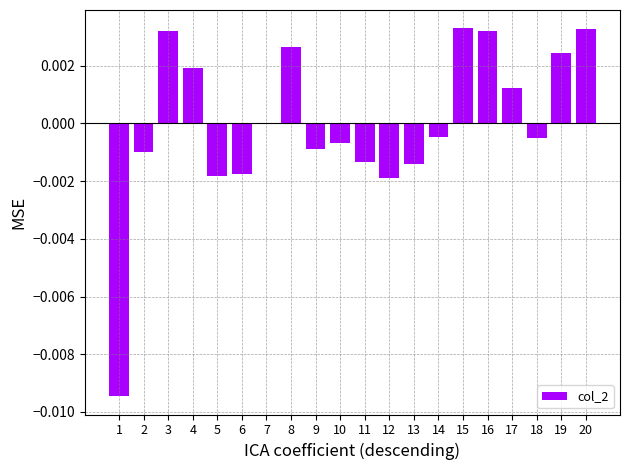

The value at 3 is 0.0. True or false?

True